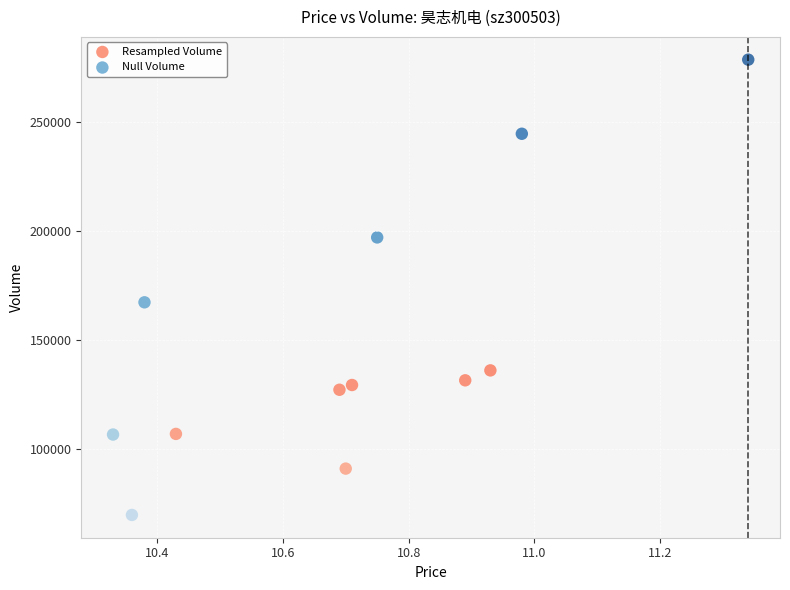

Which series contains the highest Y value?

Null Volume